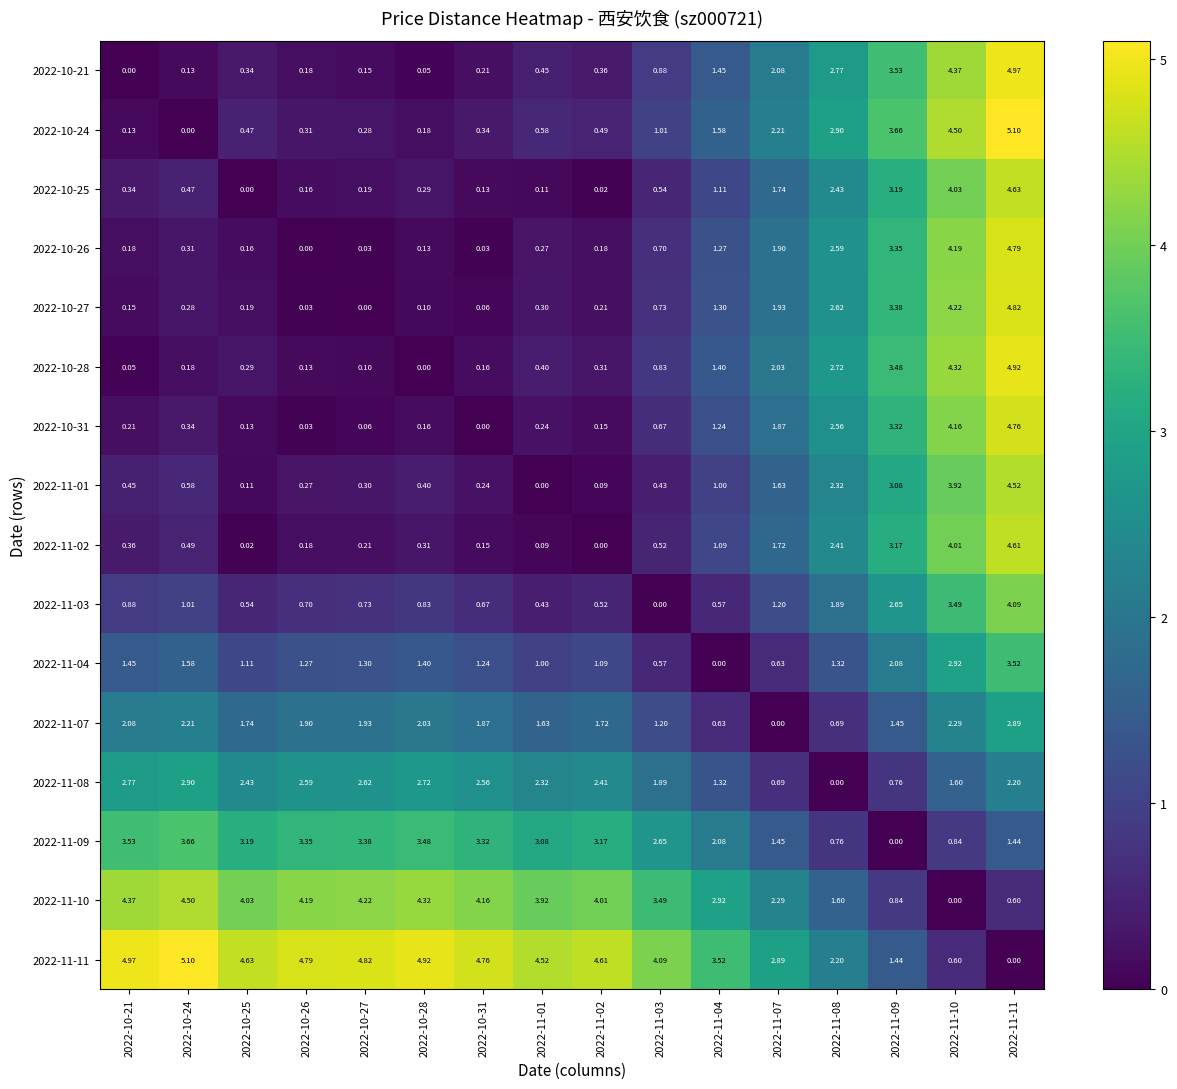

At which category is the sum across all series the highest?

2022-11-11